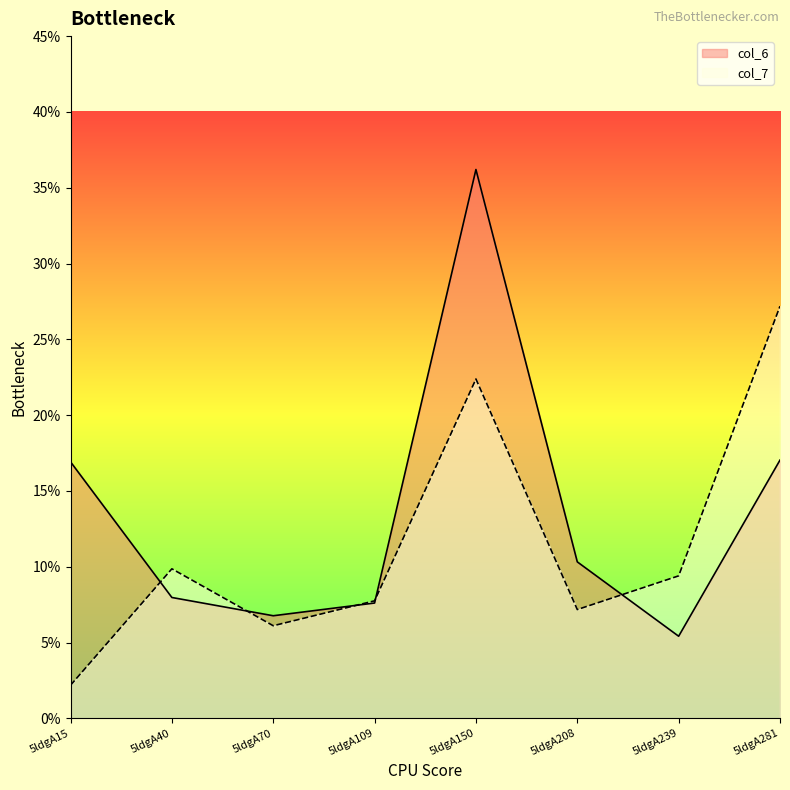

What is the sum of the col_6 values at 5ldgA150 and 5ldgA15?

53.1